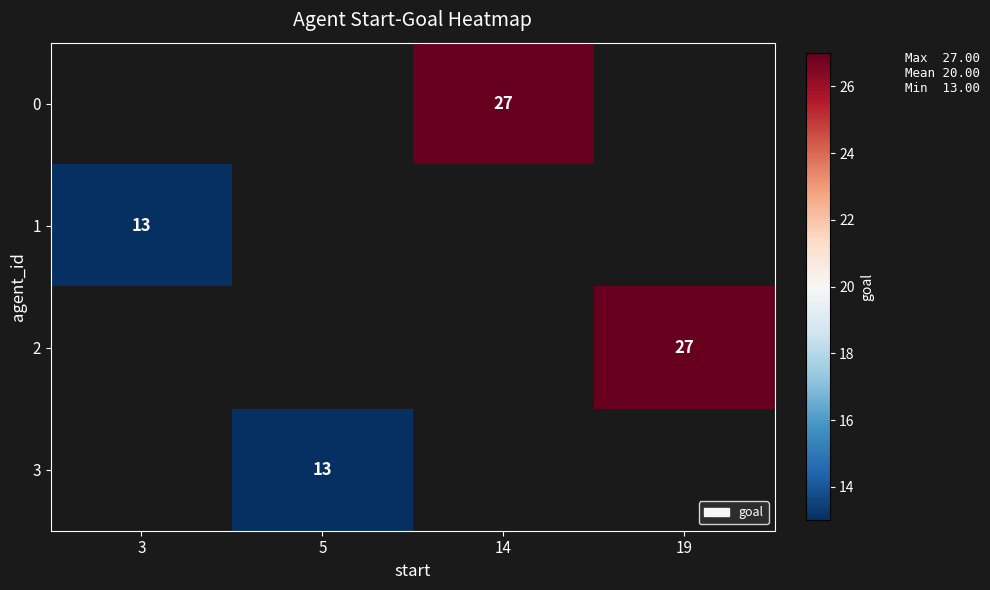

Rank the categories by 0 value from lowest to highest.

3, 5, 14, 19